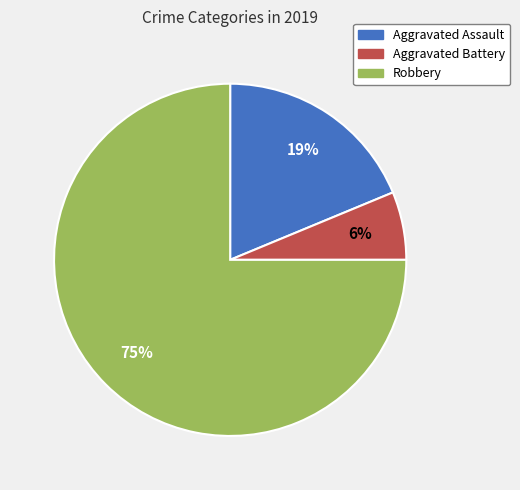

The Aggravated Battery slice represents 1% of the pie. True or false?

False